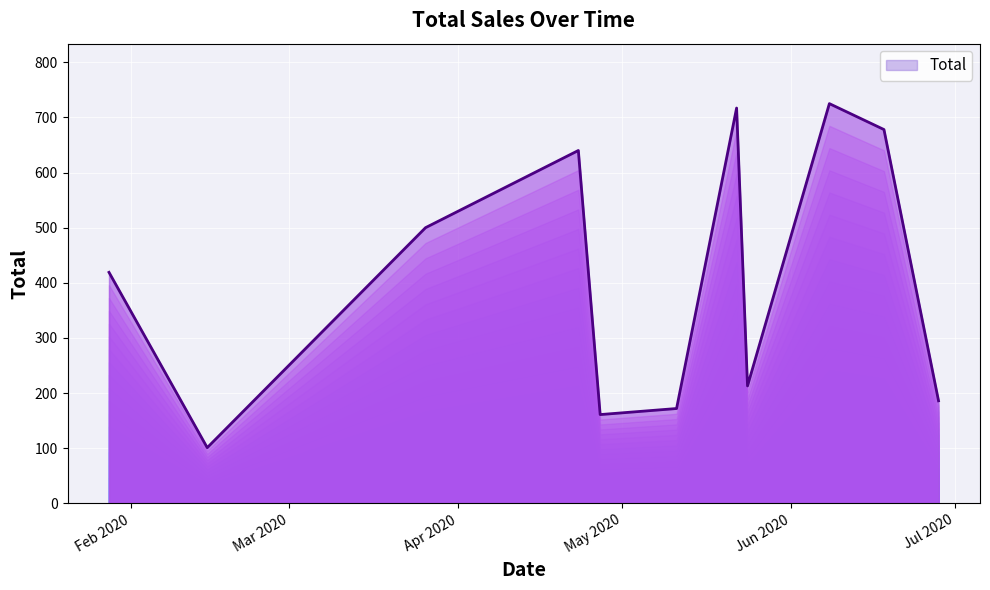

What is the minimum value shown in the chart?

101